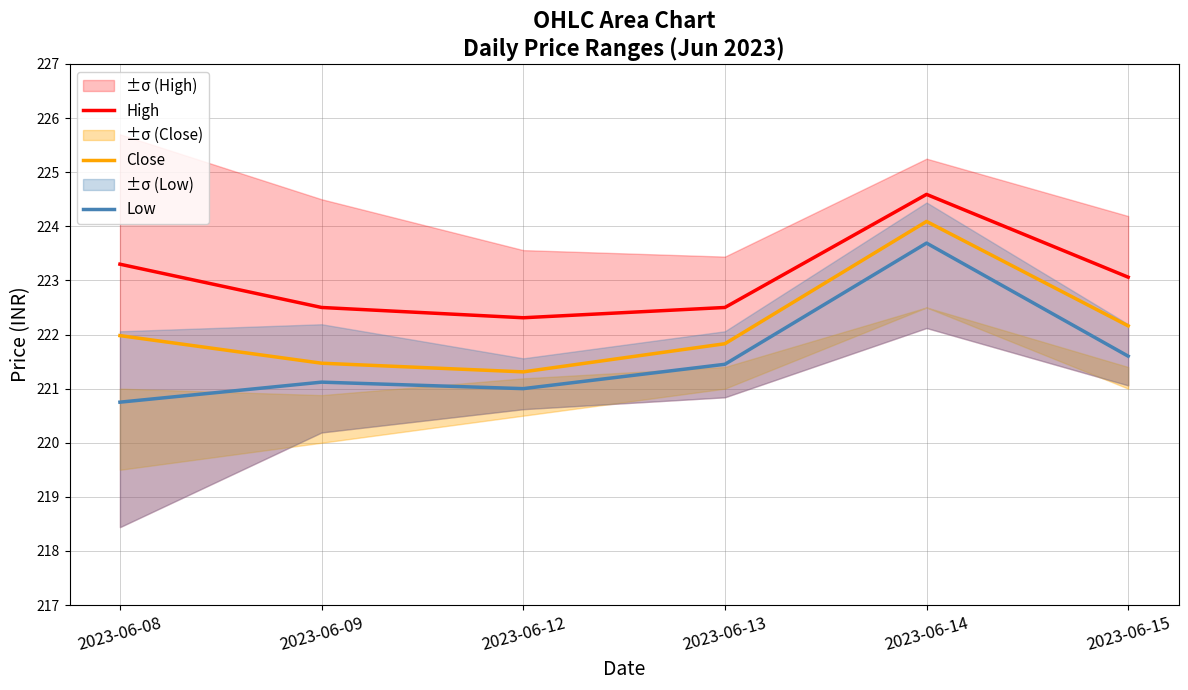

Between 2023-06-13 and 2023-06-12, which is larger?

2023-06-13